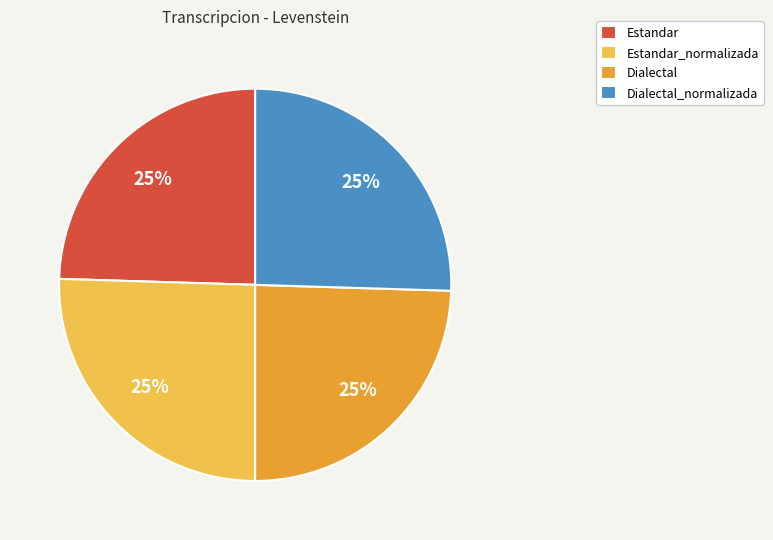

Is there any slice that represents more than half of the pie?

No